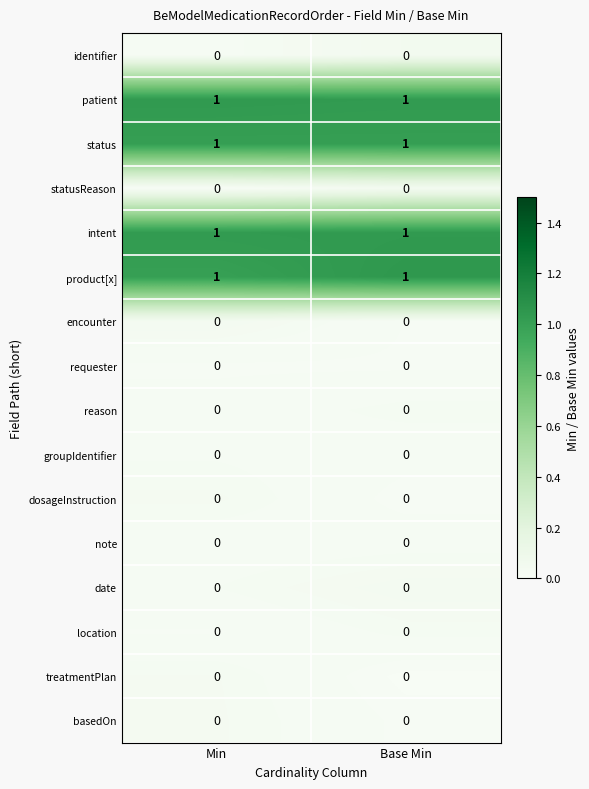

The value of location at Min is 0. True or false?

True